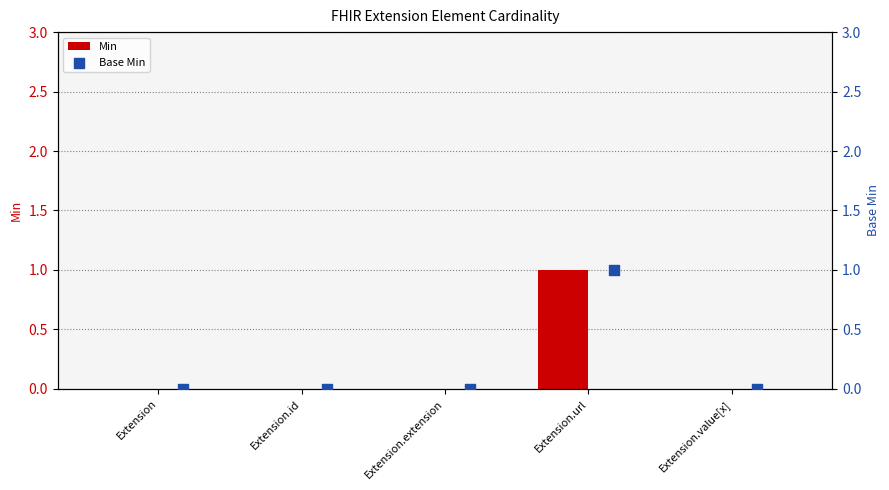

At how many categories does at least one series exceed 0?

1